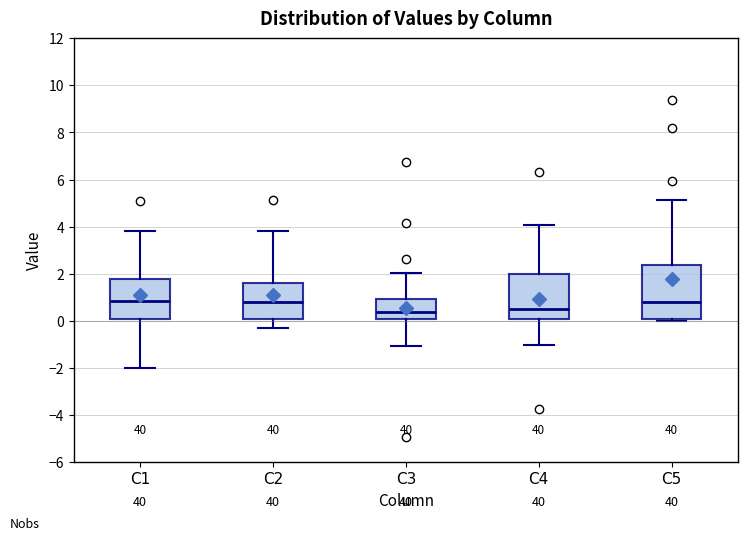

Reading left to right, read every box against the y-axis: the position of its median line, the range the box covers, and the ends of its whiskers. The values are not printed on the chart, so give them approximately, as read against the axis.

C1: median 0.8, box 0.0 to 1.8, whiskers -2.0 to 3.8
C2: median 0.8, box 0.0 to 1.6, whiskers -0.4 to 3.8
C3: median 0.4, box 0.0 to 1.0, whiskers -1.0 to 2.0
C4: median 0.6, box 0.0 to 2.0, whiskers -1.0 to 4.0
C5: median 0.8, box 0.0 to 2.4, whiskers 0.0 (just below the box's lower edge) to 5.2